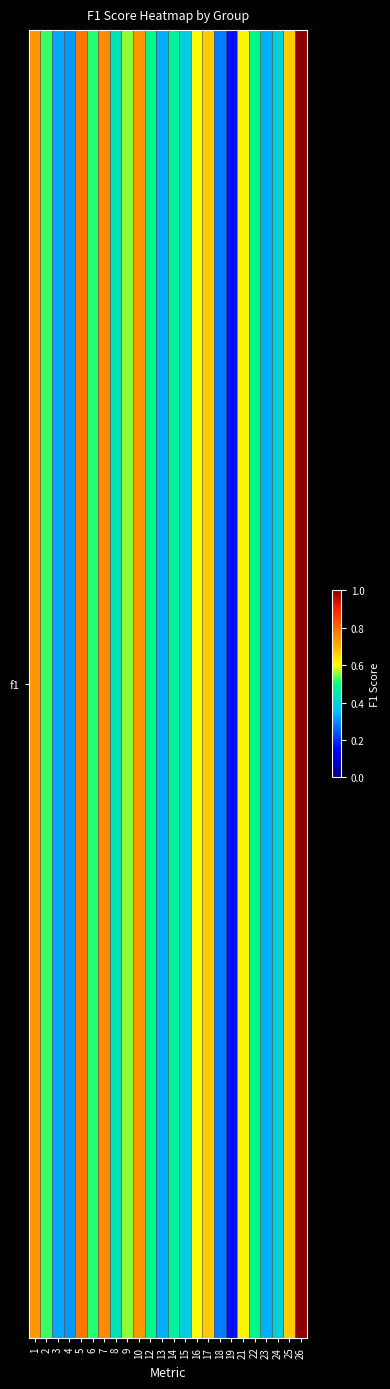

Count the values in the range 0 to 1.

24